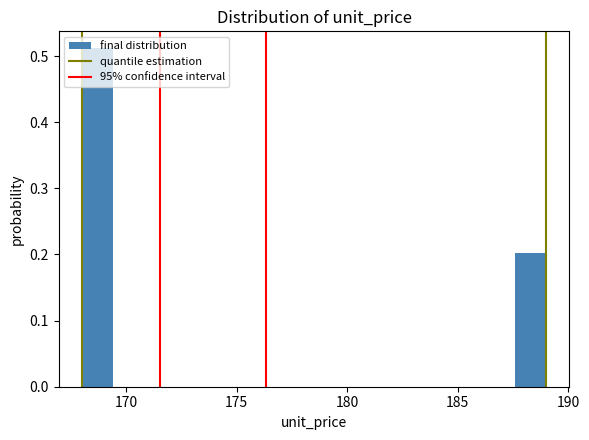

Read against the x-axis, roughly where is the centre of the tallest bar?

168.5